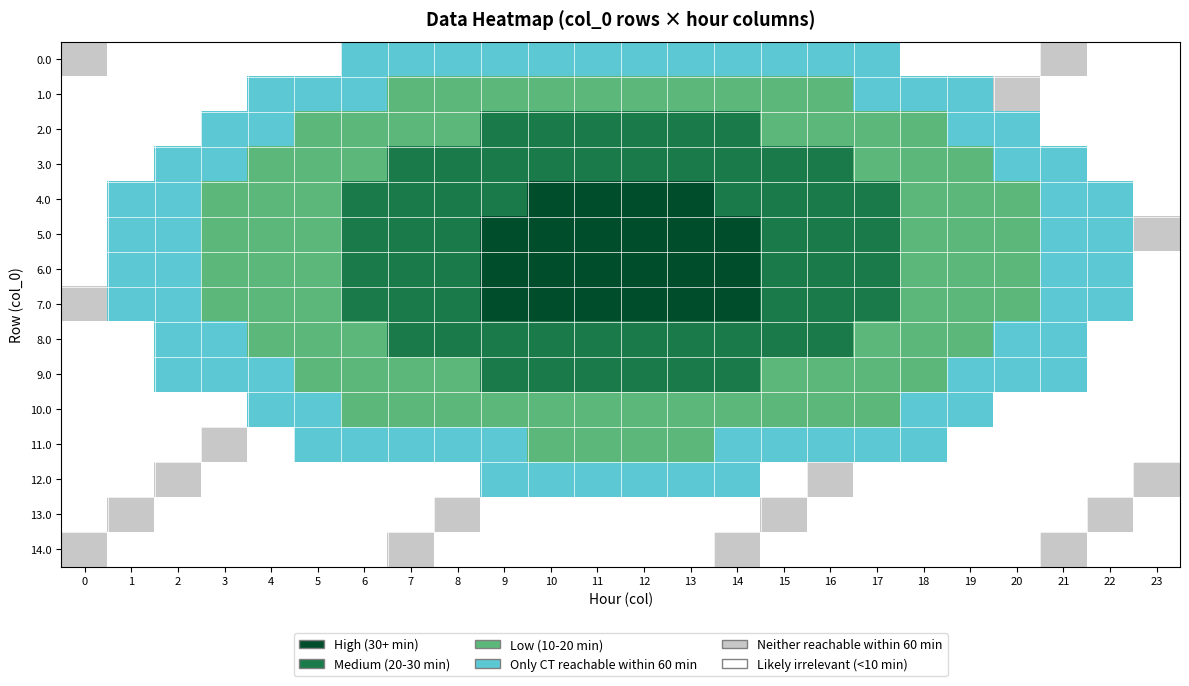

Which label corresponds to the smallest value in the chart?

10